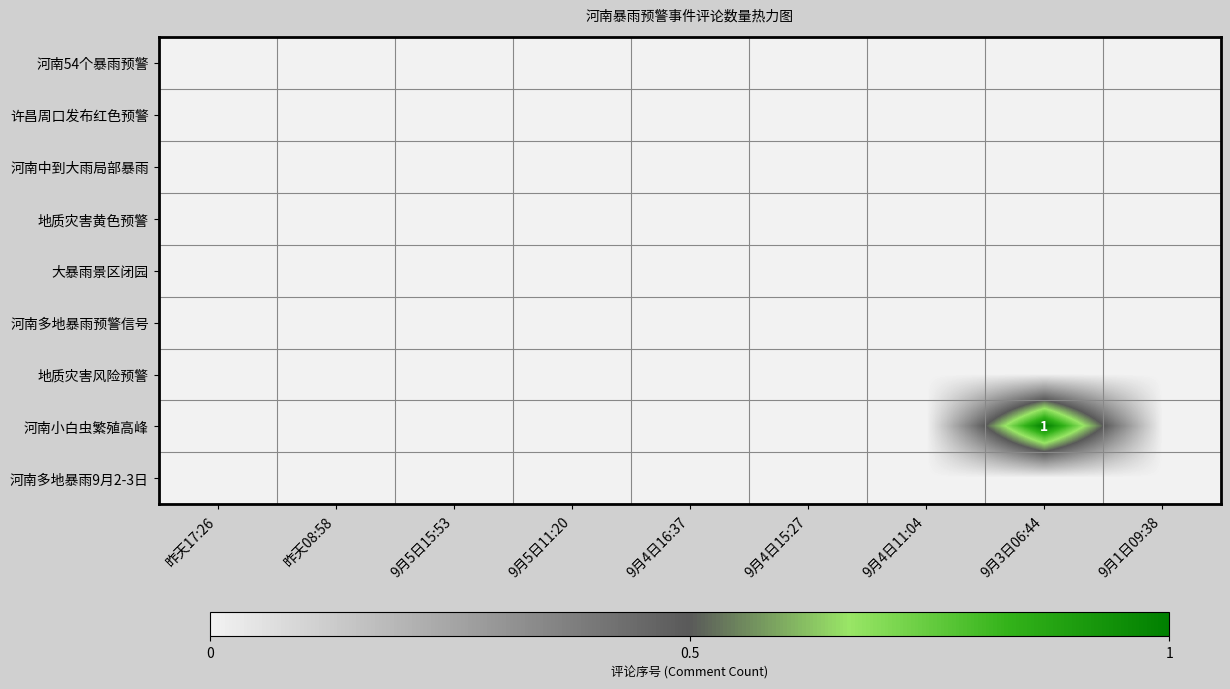

At how many categories does at least one series exceed 0?

1